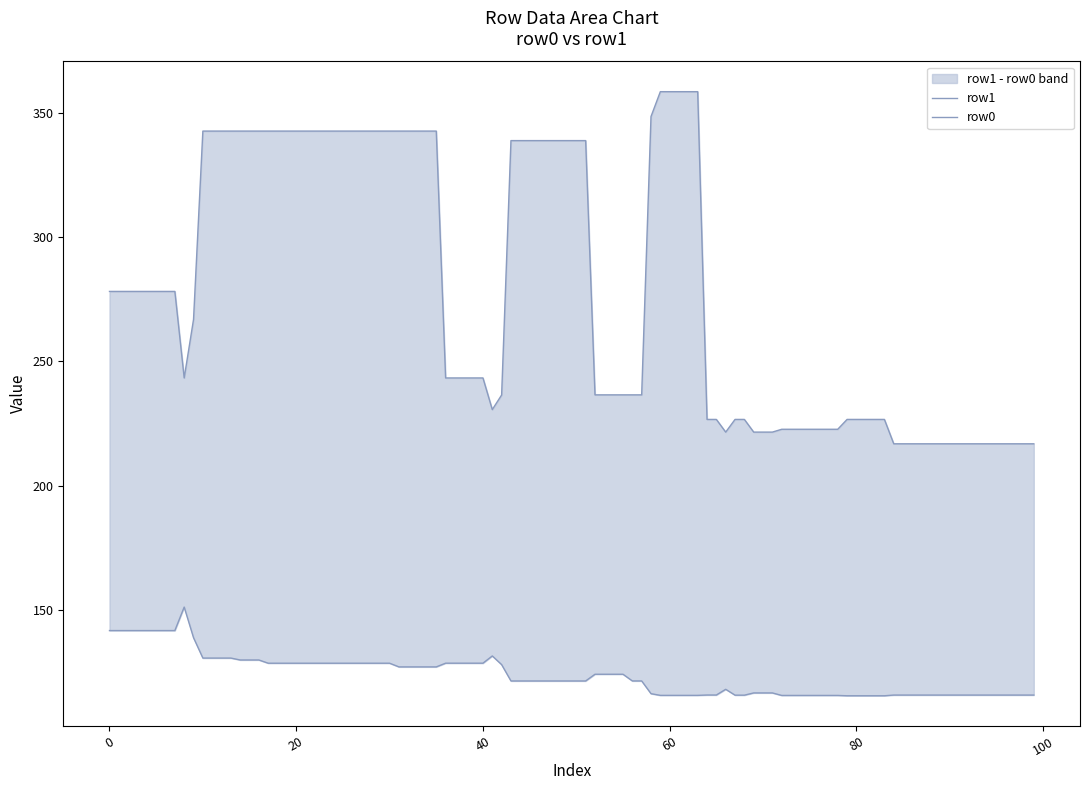

Which category has the highest value in the row0 series?

8